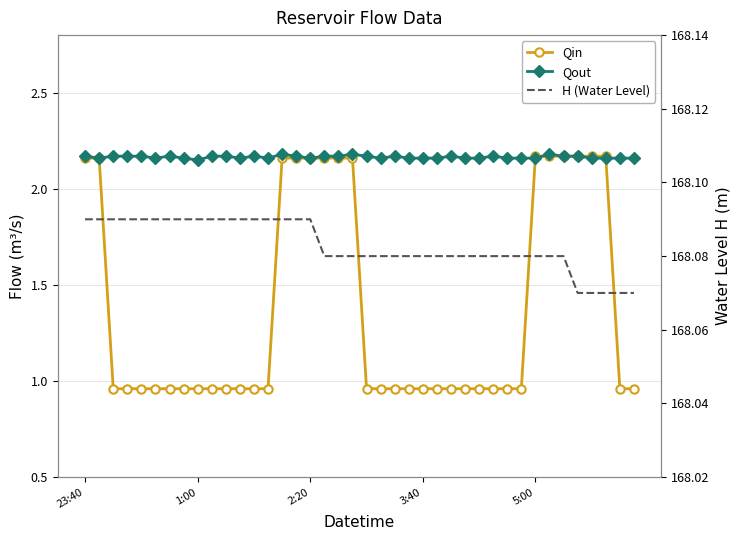

Reading left to right, list all the values displayed in this chart.

Qin: 2.2	2.2	1.0	1.0	1.0	1.0	1.0	1.0	1.0	1.0	1.0	1.0	1.0	1.0	2.2	2.2	2.2	2.2	2.2	2.2	1.0	1.0	1.0	1.0	1.0	1.0	1.0	1.0	1.0	1.0	1.0	1.0	2.2	2.2	2.2	2.2	2.2	2.2	1.0	1.0
Qout: 2.2	2.2	2.2	2.2	2.2	2.2	2.2	2.2	2.1	2.2	2.2	2.2	2.2	2.2	2.2	2.2	2.2	2.2	2.2	2.2	2.2	2.2	2.2	2.2	2.2	2.2	2.2	2.2	2.2	2.2	2.2	2.2	2.2	2.2	2.2	2.2	2.2	2.2	2.2	2.2
H (Water Level): 168.1	168.1	168.1	168.1	168.1	168.1	168.1	168.1	168.1	168.1	168.1	168.1	168.1	168.1	168.1	168.1	168.1	168.1	168.1	168.1	168.1	168.1	168.1	168.1	168.1	168.1	168.1	168.1	168.1	168.1	168.1	168.1	168.1	168.1	168.1	168.1	168.1	168.1	168.1	168.1